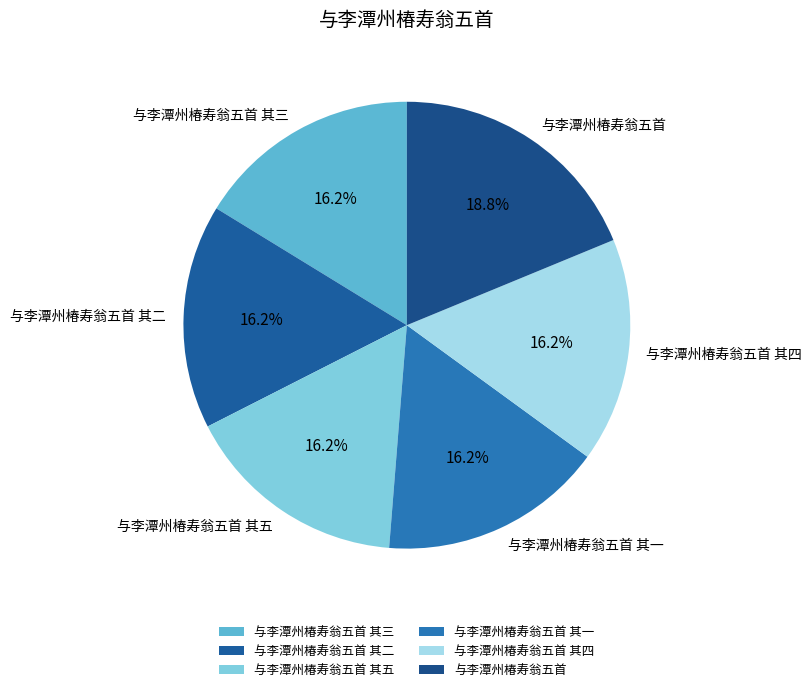

How many slices are in this pie chart?

6